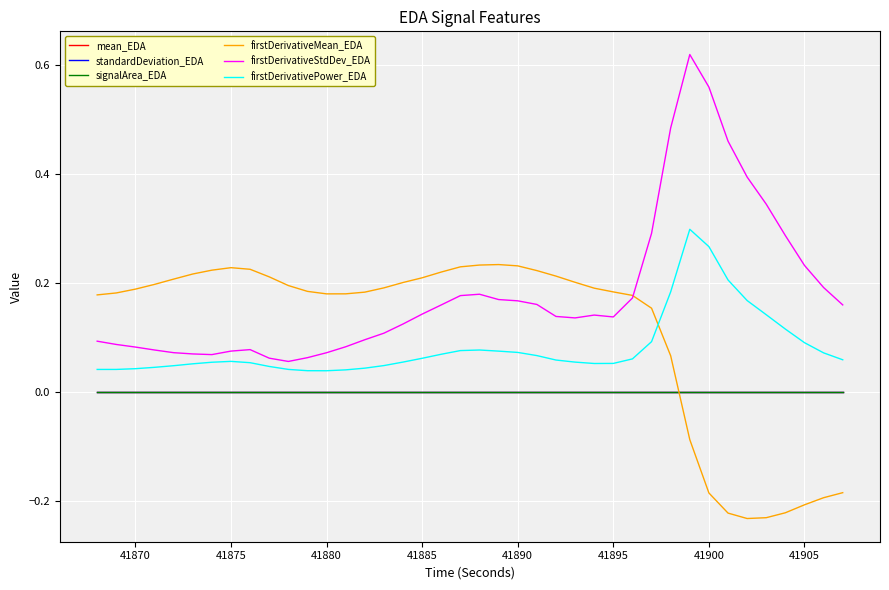

Which series has the largest total across all categories?

firstDerivativeStdDev_EDA